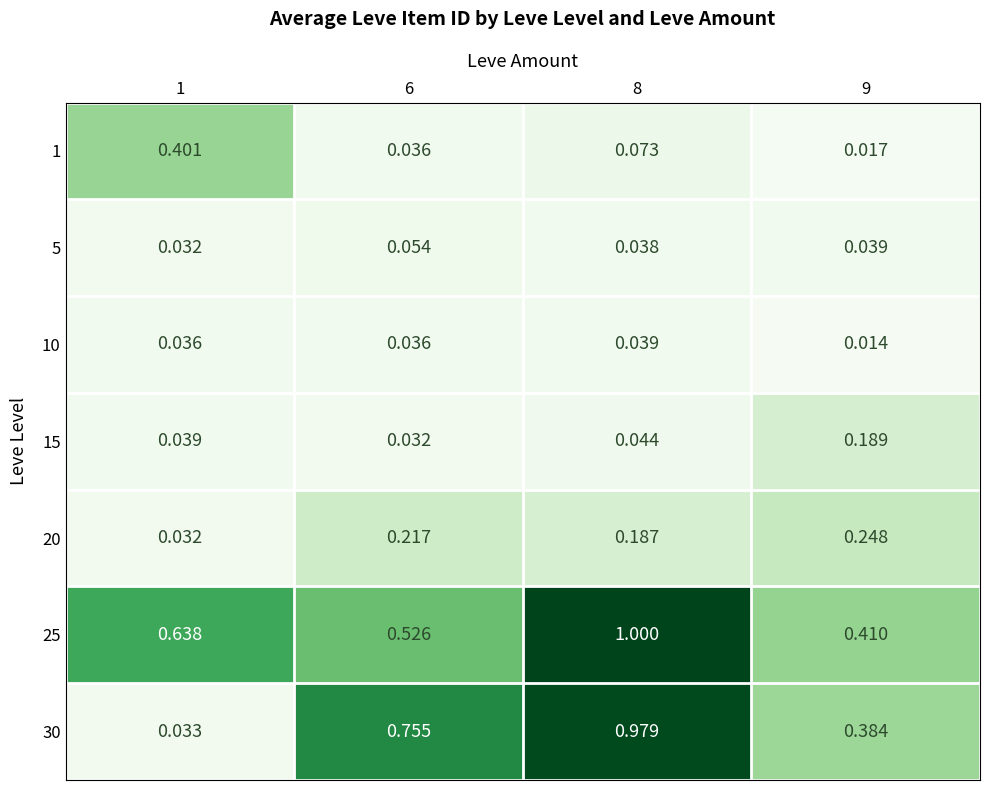

Is the value of 20 at 6 greater than the value of 1 at 9?

Yes